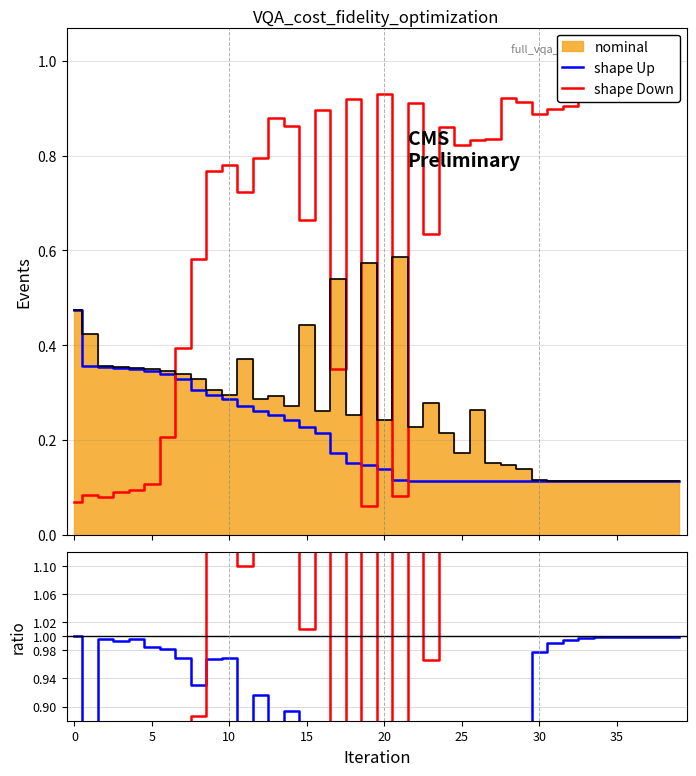

At which category is the sum across all series the highest?

35